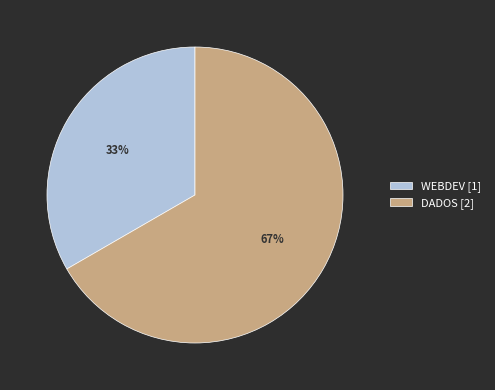

Which slice is the smallest?

WEBDEV